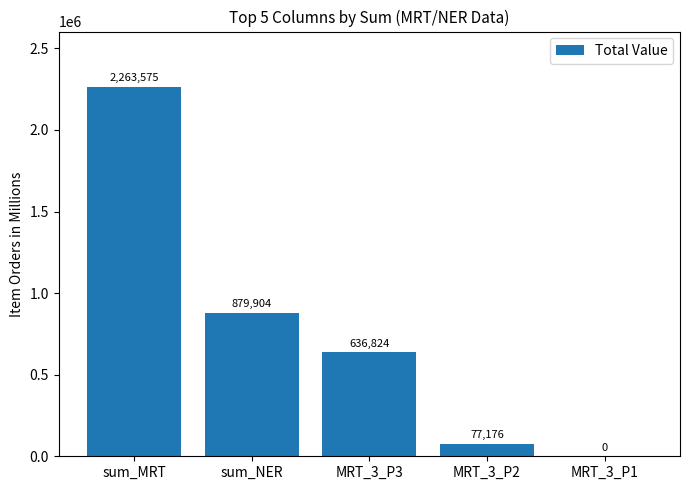

What is the sum of the values at MRT_3_P2 and MRT_3_P1?

77176